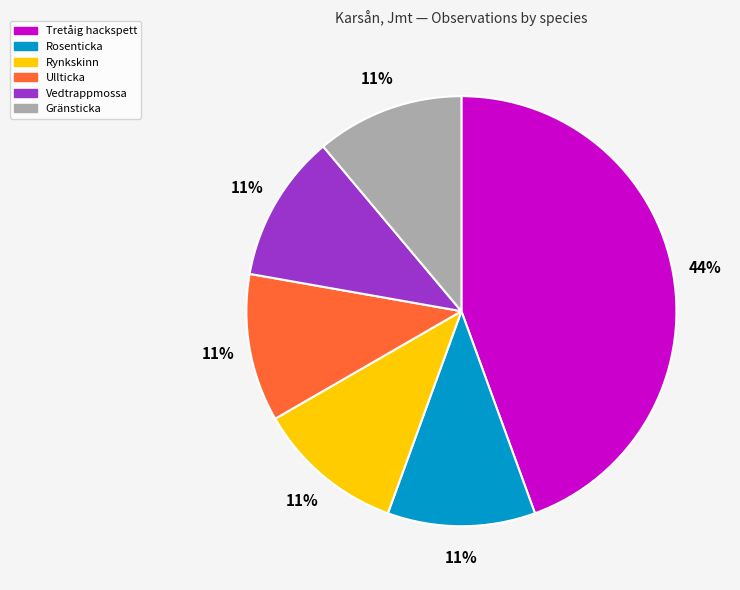

To the nearest percent, what is the difference between the largest and smallest slice percentages?

33%